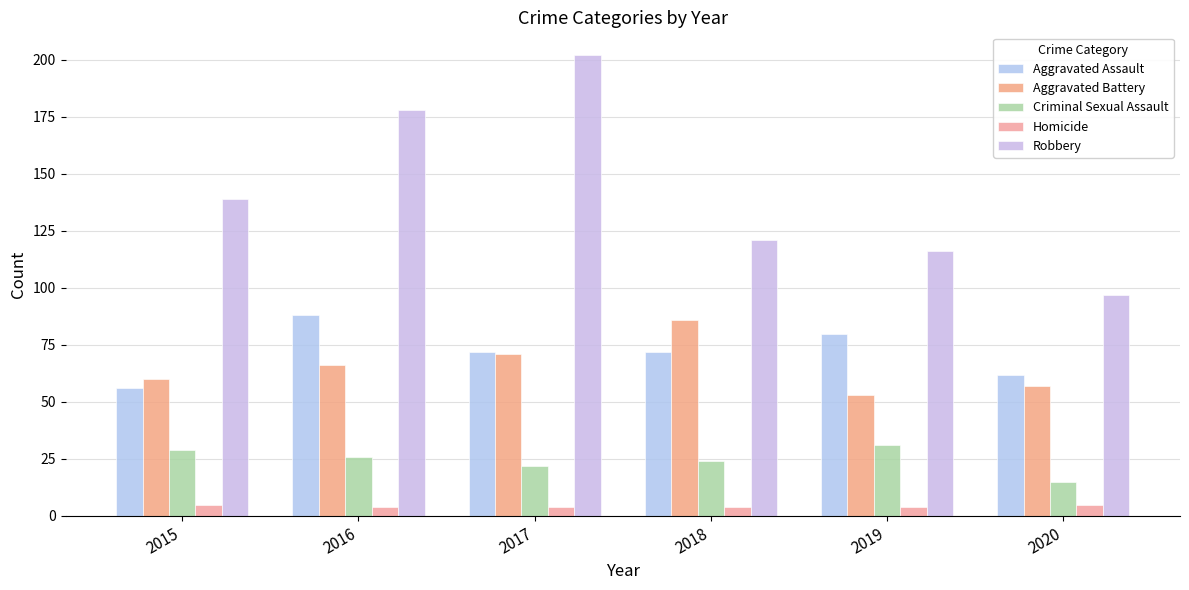

Between 2020 and 2019, which is larger?

2019